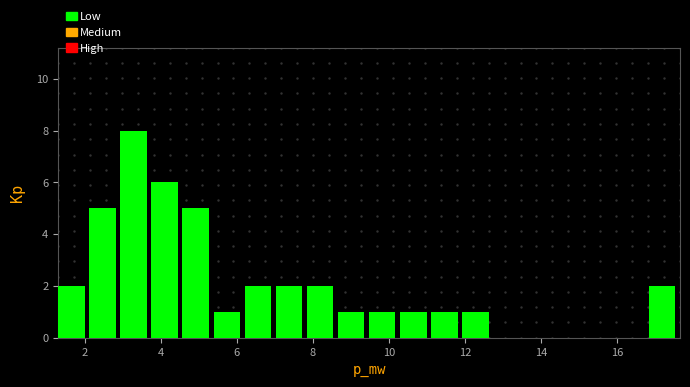

Reading left to right, transcribe this chart: for each bar, give the range it covers on the x-axis and its height. Neither the bar edges nor the heights are printed on the chart, so give them approximately, as read against the axes.

1.4 to 2.2: 2
2.2 to 3.0: 5
3.0 to 3.8: 8
3.8 to 4.6: 6
4.6 to 5.4: 5
5.4 to 6.2: 1
6.2 to 7.0: 2
7.0 to 7.8: 2
7.8 to 8.6: 2
8.6 to 9.4: 1
9.4 to 10.2: 1
10.2 to 11.2: 1
11.2 to 12.0: 1
12.0 to 12.8: 1
12.8 to 13.6: 0
13.6 to 14.4: 0
14.4 to 15.2: 0
15.2 to 16.0: 0
16.0 to 16.8: 0
16.8 to 17.6: 2